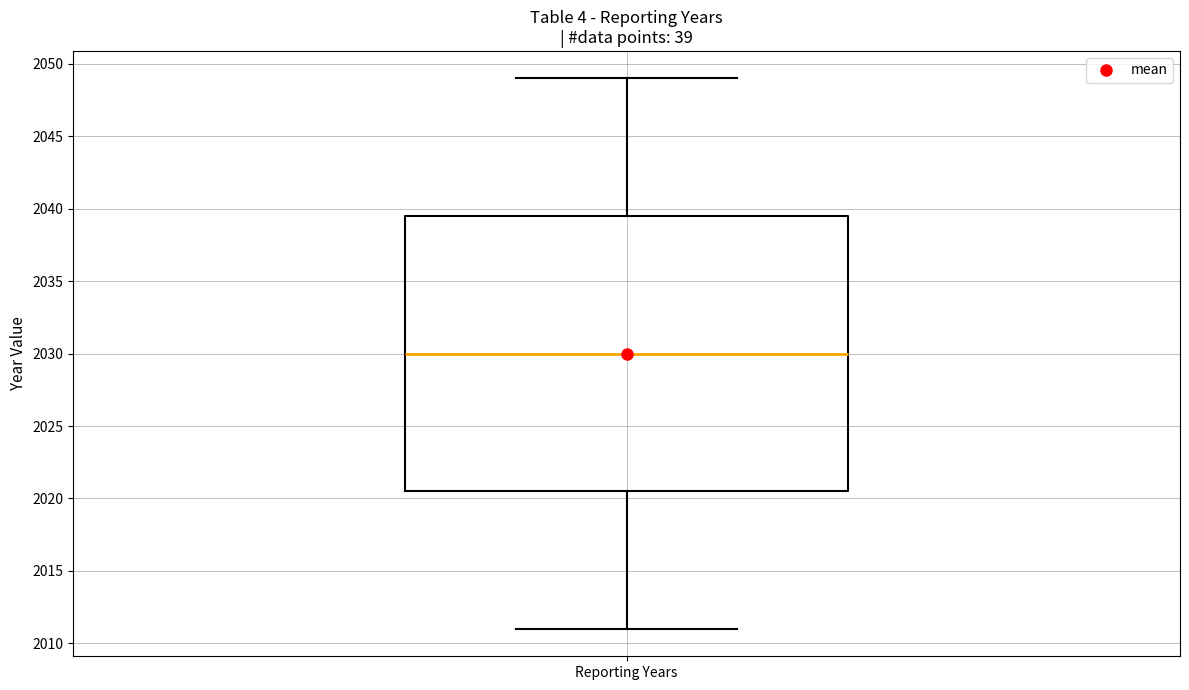

Where does the upper whisker of the box for Reporting Years end on the y-axis? The values are not printed on the chart, so give them approximately, as read against the axis.

2049.0